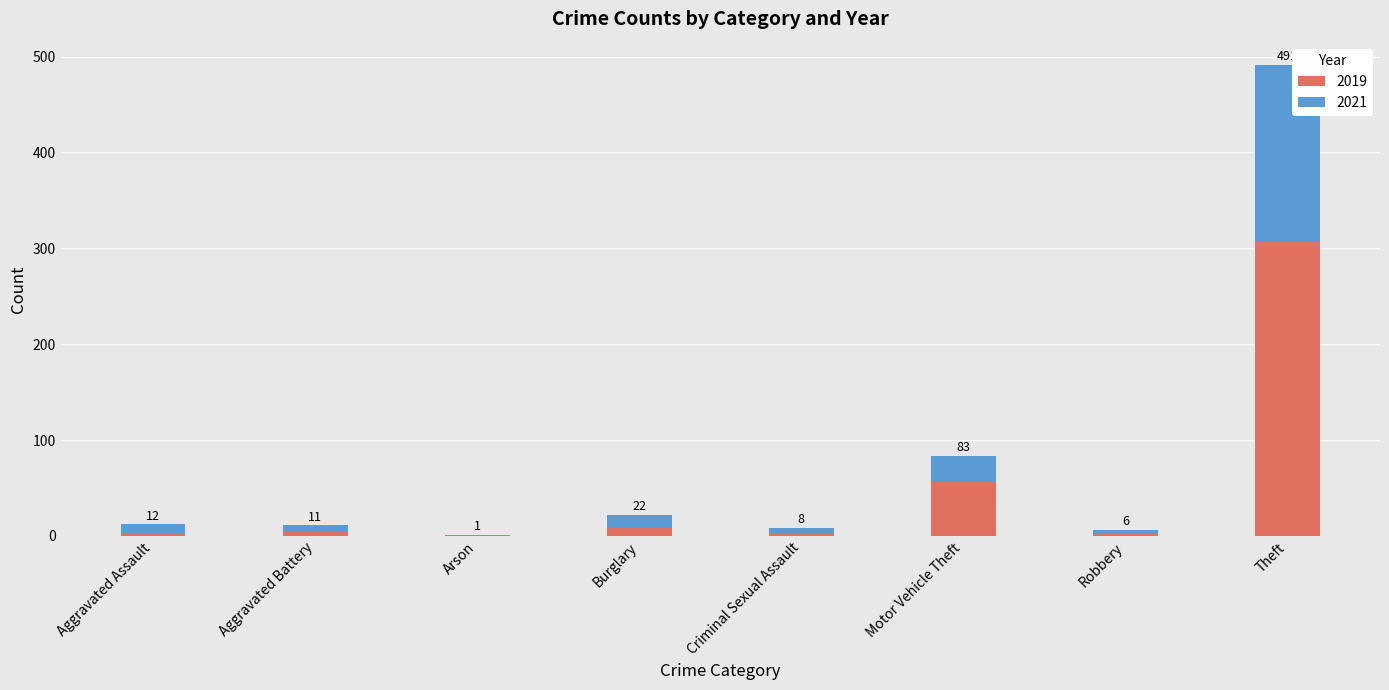

What is the label of the 5th bar from the right?

Burglary